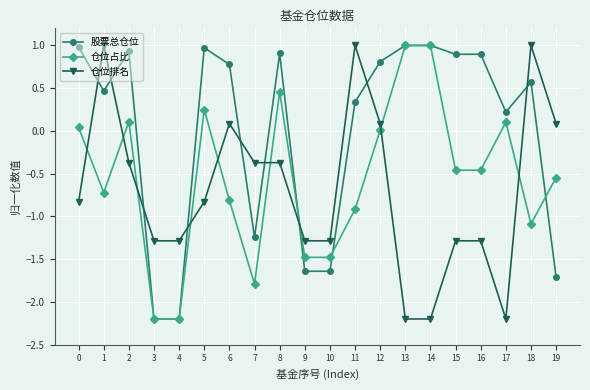

At which category does 仓位占比 reach its first local valley?

1